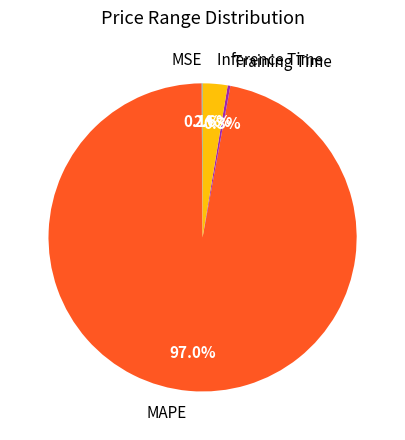

What is the largest slice in the pie chart?

MAPE